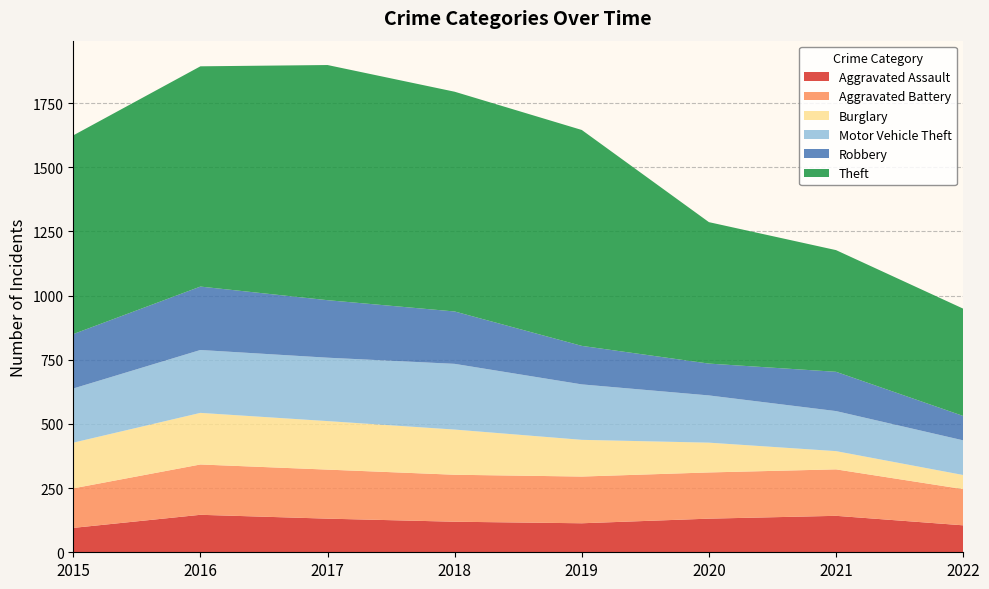

Reading left to right, what are all the values shown in this chart?

Aggravated Assault: 2015=95	2016=146	2017=131	2018=119	2019=113	2020=131	2021=142	2022=105
Aggravated Battery: 2015=154	2016=196	2017=191	2018=183	2019=182	2020=180	2021=181	2022=141
Burglary: 2015=178	2016=201	2017=189	2018=176	2019=143	2020=116	2021=71	2022=55
Motor Vehicle Theft: 2015=211	2016=245	2017=247	2018=256	2019=216	2020=184	2021=156	2022=135
Robbery: 2015=212	2016=247	2017=224	2018=204	2019=150	2020=124	2021=153	2022=95
Theft: 2015=774	2016=858	2017=916	2018=856	2019=841	2020=551	2021=474	2022=418